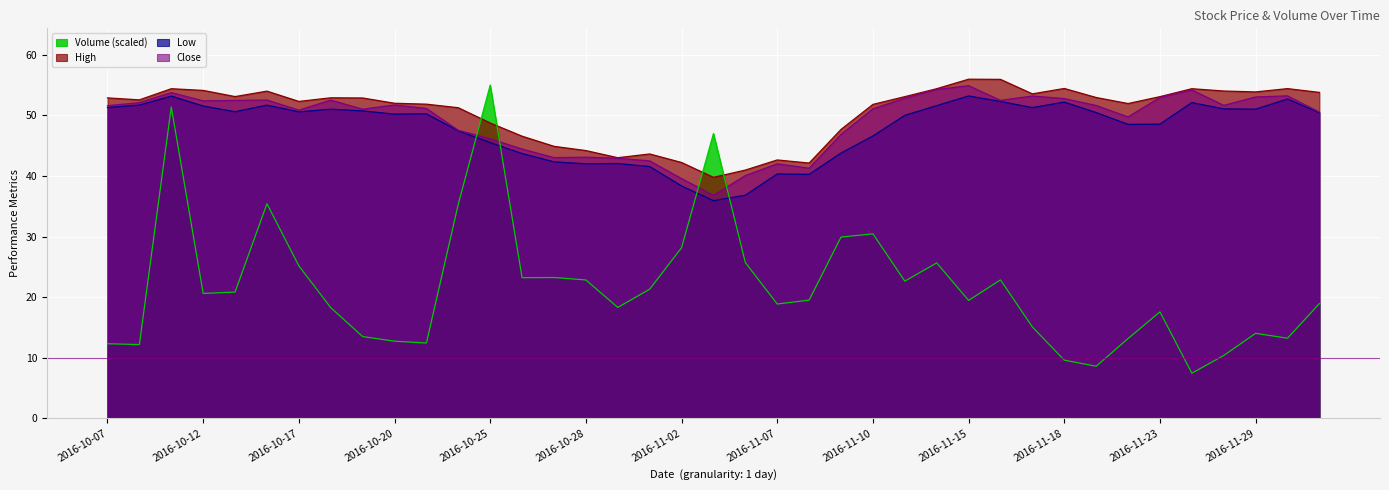

Rank the series at 2016-11-22 from highest to lowest value.

High, Close, Low, Volume